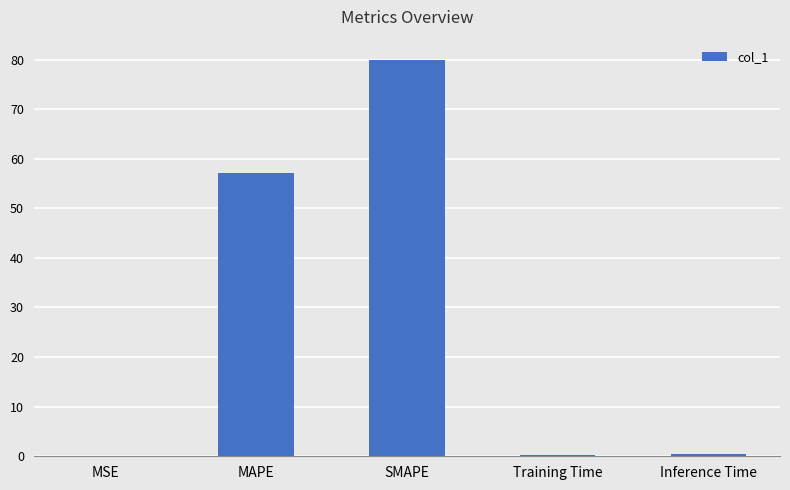

What is the greatest value displayed?

80.0